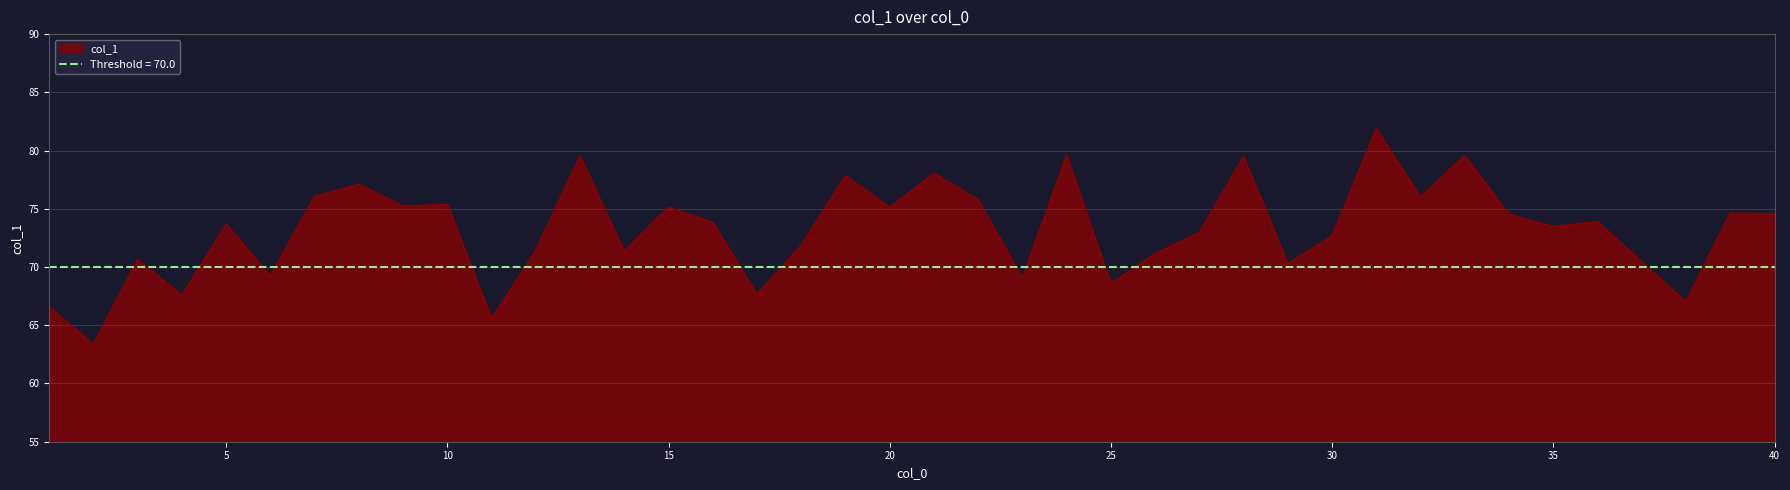

What is the value of the 36th point from the left?

73.9